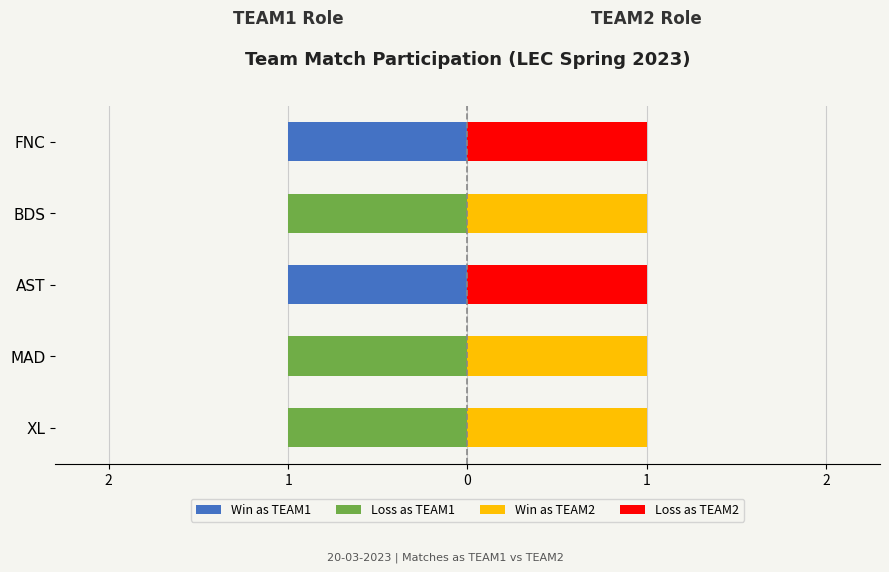

Which series has the largest range (max minus min)?

Win as TEAM1